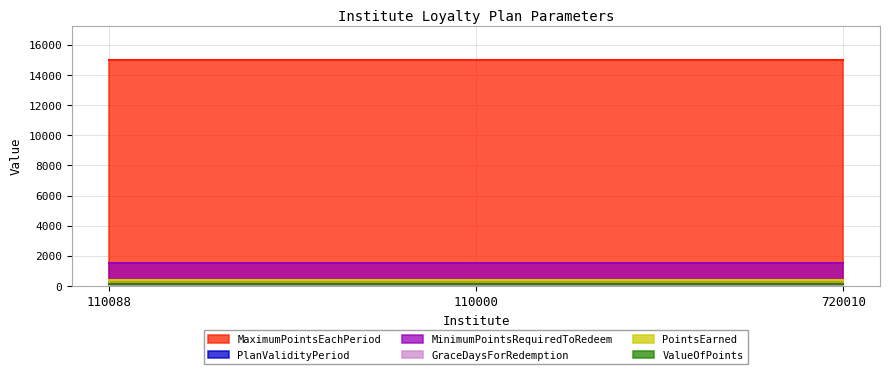

What is the sum of all MaximumPointsEachPeriod values?

45000